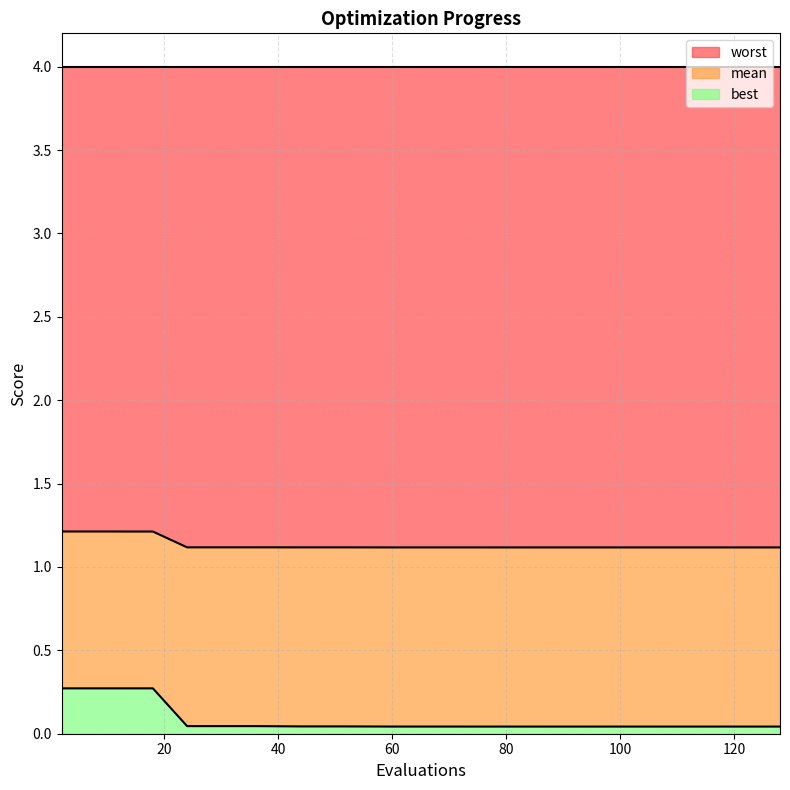

True or false: mean has a value of 1.2 at 10.

True